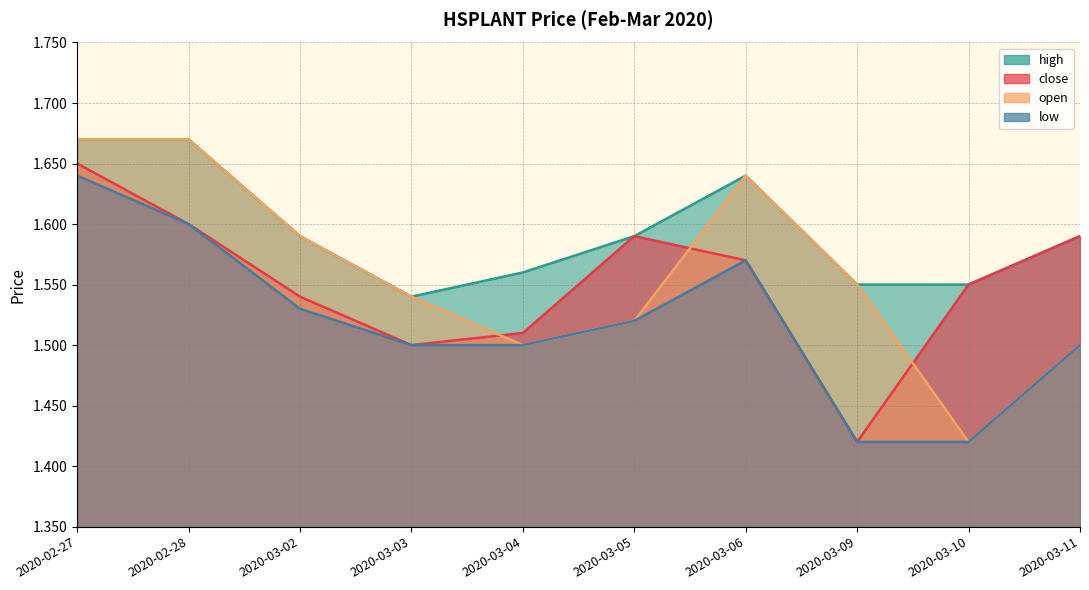

Where is the first local maximum for high?

2020-03-06